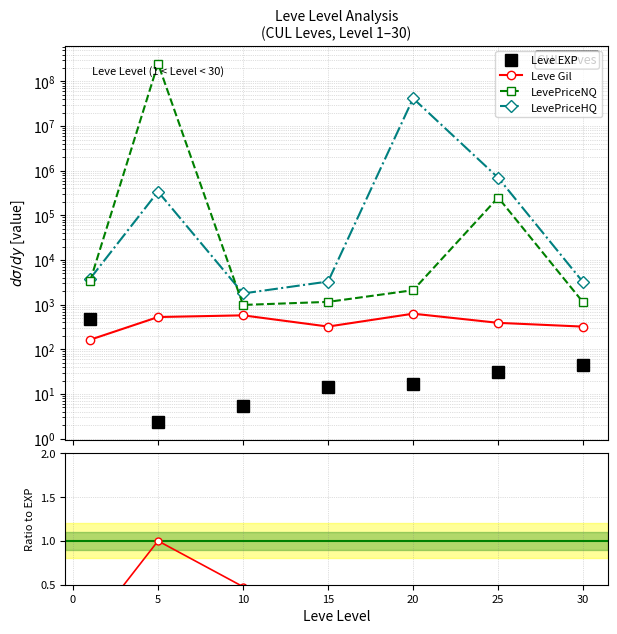

How many interior local peaks does the Gil ratio series have?

2